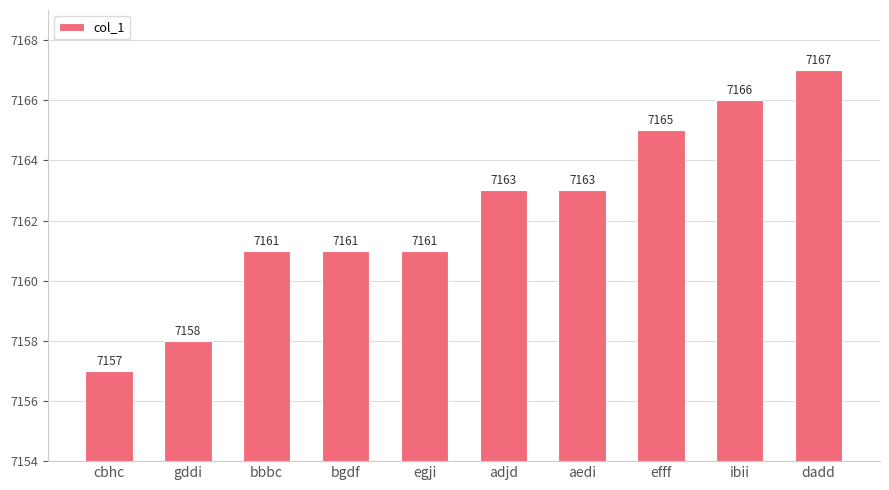

Reading left to right, extract all data points from this chart.

cbhc=7157	gddi=7158	bbbc=7161	bgdf=7161	egji=7161	adjd=7163	aedi=7163	efff=7165	ibii=7166	dadd=7167